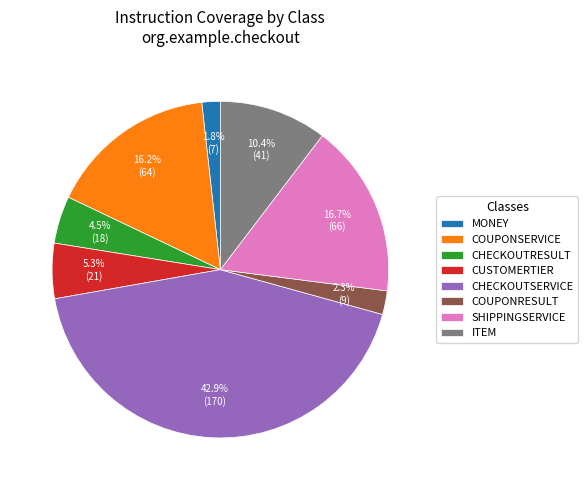

Rank the categories by value from lowest to highest.

MONEY, COUPONRESULT, CHECKOUTRESULT, CUSTOMERTIER, ITEM, COUPONSERVICE, SHIPPINGSERVICE, CHECKOUTSERVICE